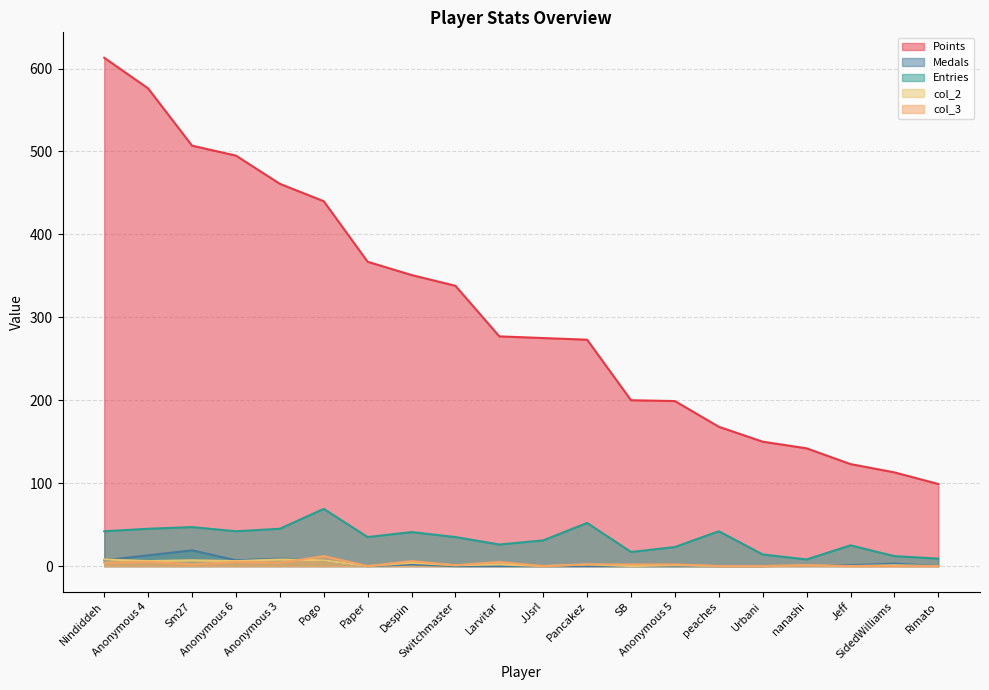

What is the sum of the Points values at Anonymous 5 and Anonymous 4?

775